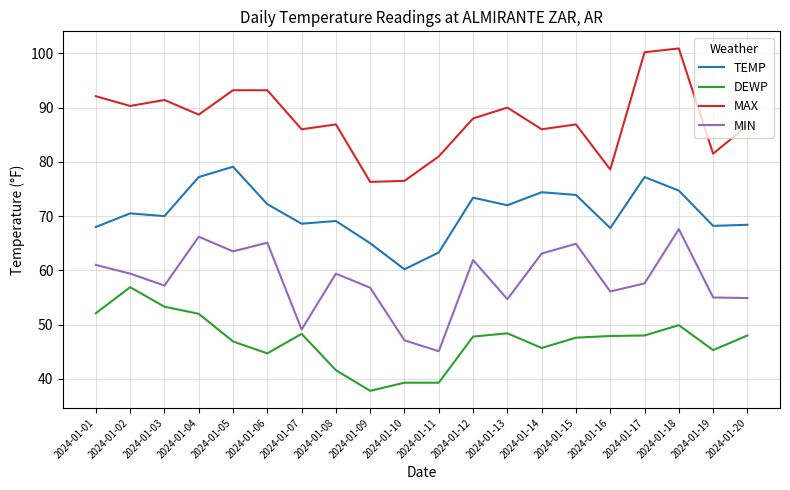

Is it true that MIN equals 91.2 at 2024-01-14?

False